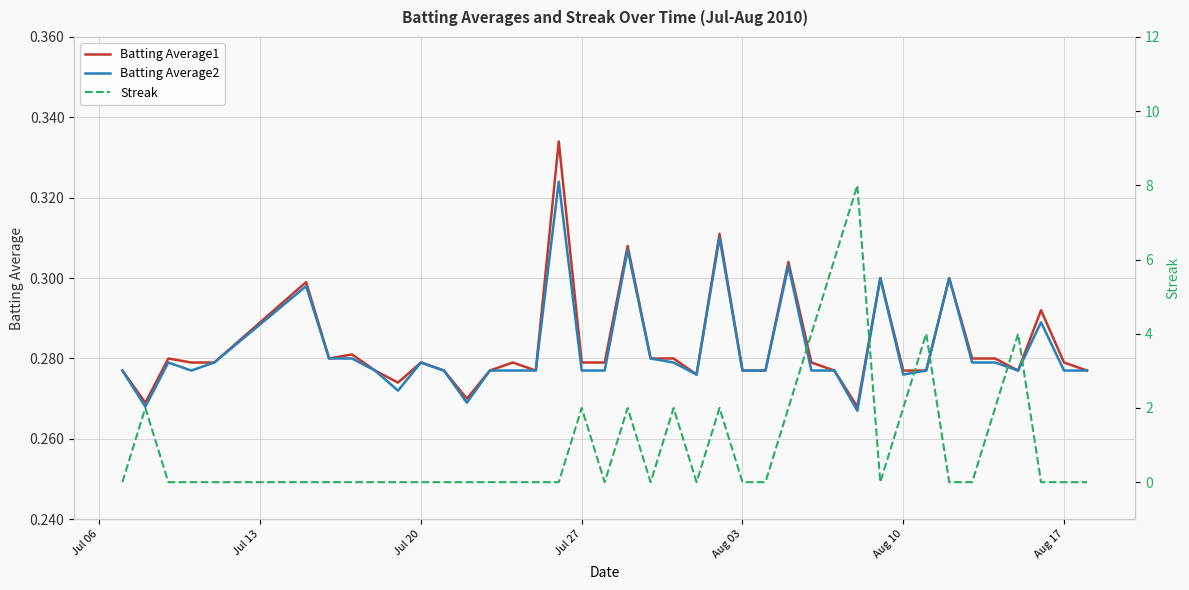

True or false: Streak has more than 1 interior local peaks.

True